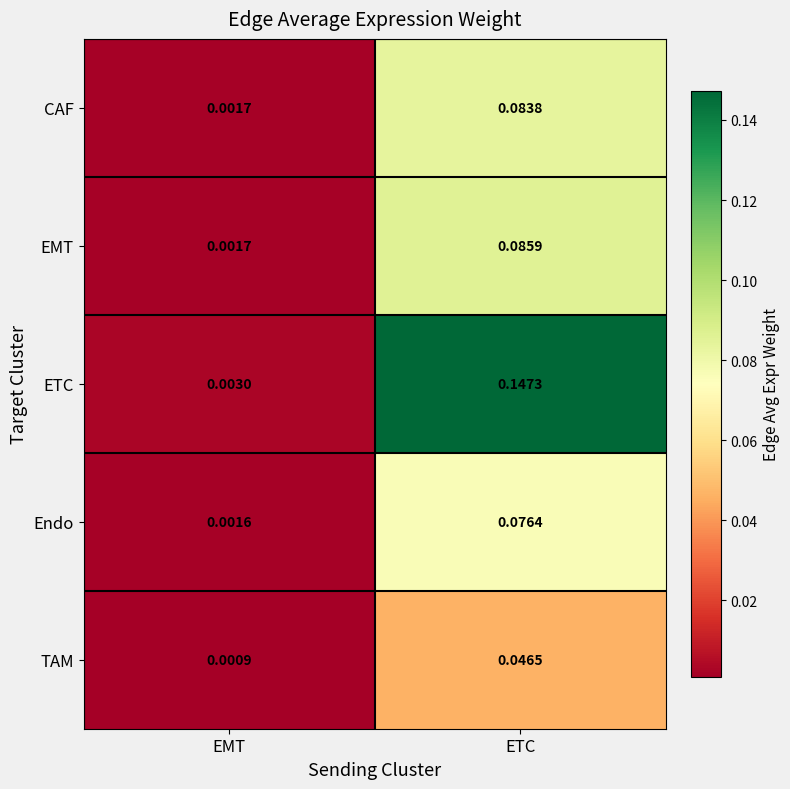

Which series has the largest total across all categories?

ETC